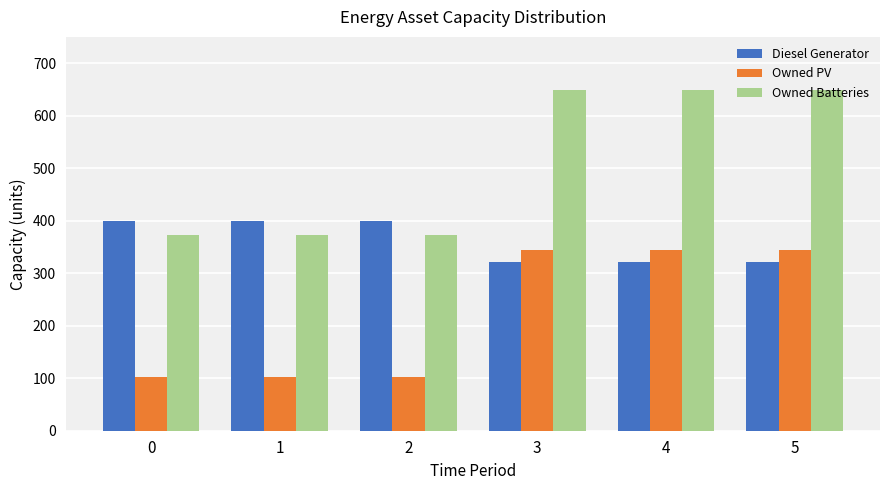

What is the greatest value displayed?

649